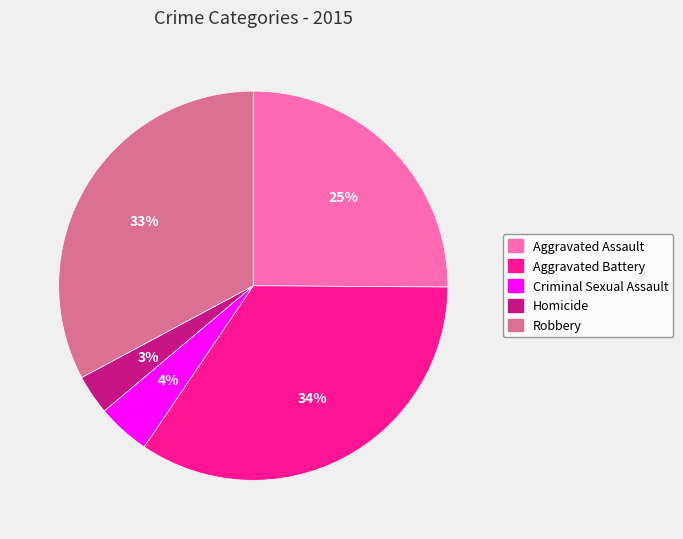

Is Homicide the majority of the pie?

No